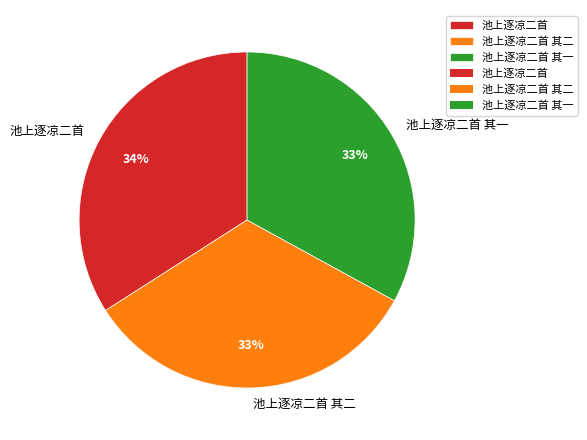

To the nearest percent, what is the combined percentage of 池上逐凉二首 其二 and 池上逐凉二首?

67%